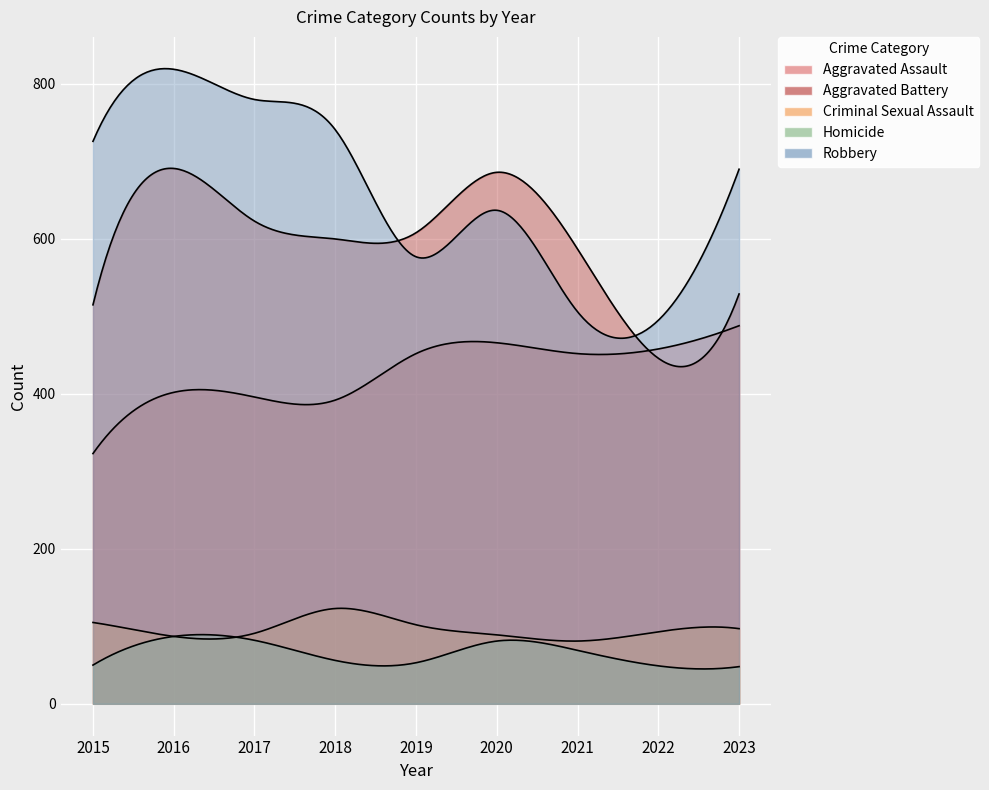

At which label does Homicide reach its peak?

2016